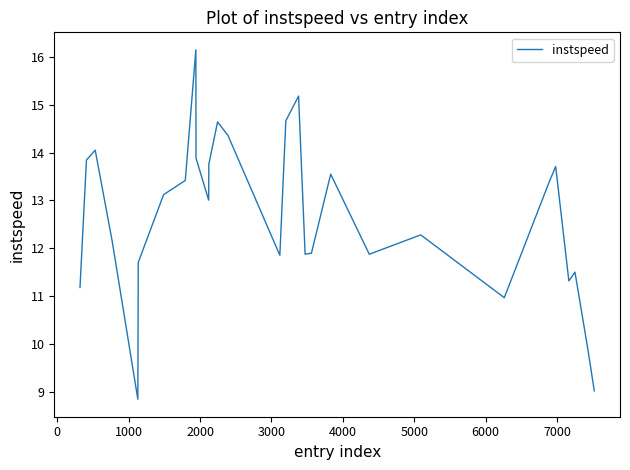

What is the smallest value displayed?

8.8